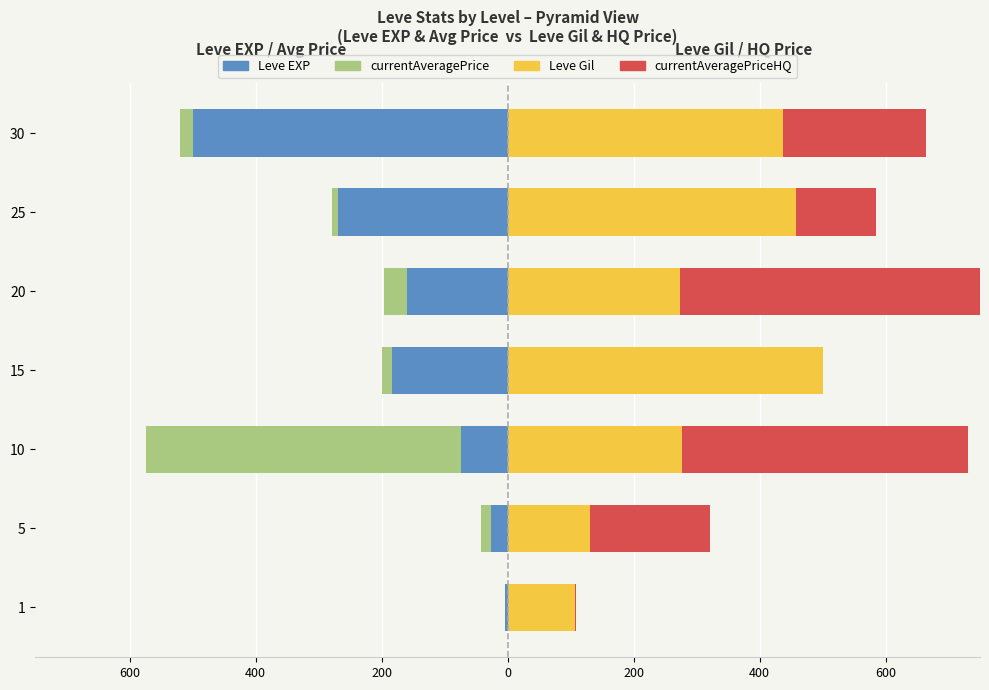

What is the spread (max minus min) of values at 15?

683.0